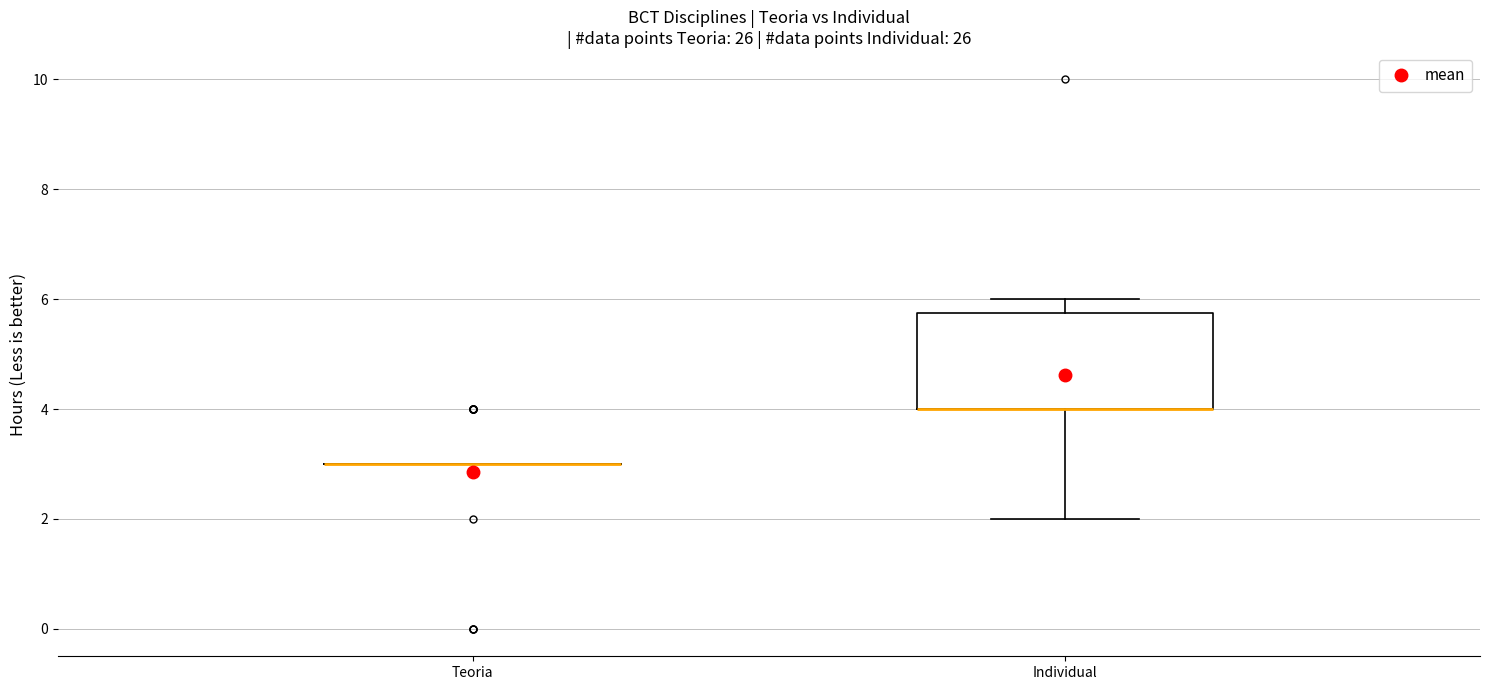

Reading left to right, transcribe this box plot: for each box, give where its median line is, the range the box spans, and where its two whiskers end, as read against the y-axis. The values are not printed on the chart, so give them approximately, as read against the axis.

Teoria: box collapsed to a line at 3.0, whiskers 3.0 to 3.0
Individual: median 4.0 (drawn on the box's lower edge), box 4.0 to 5.8, whiskers 2.0 to 6.0